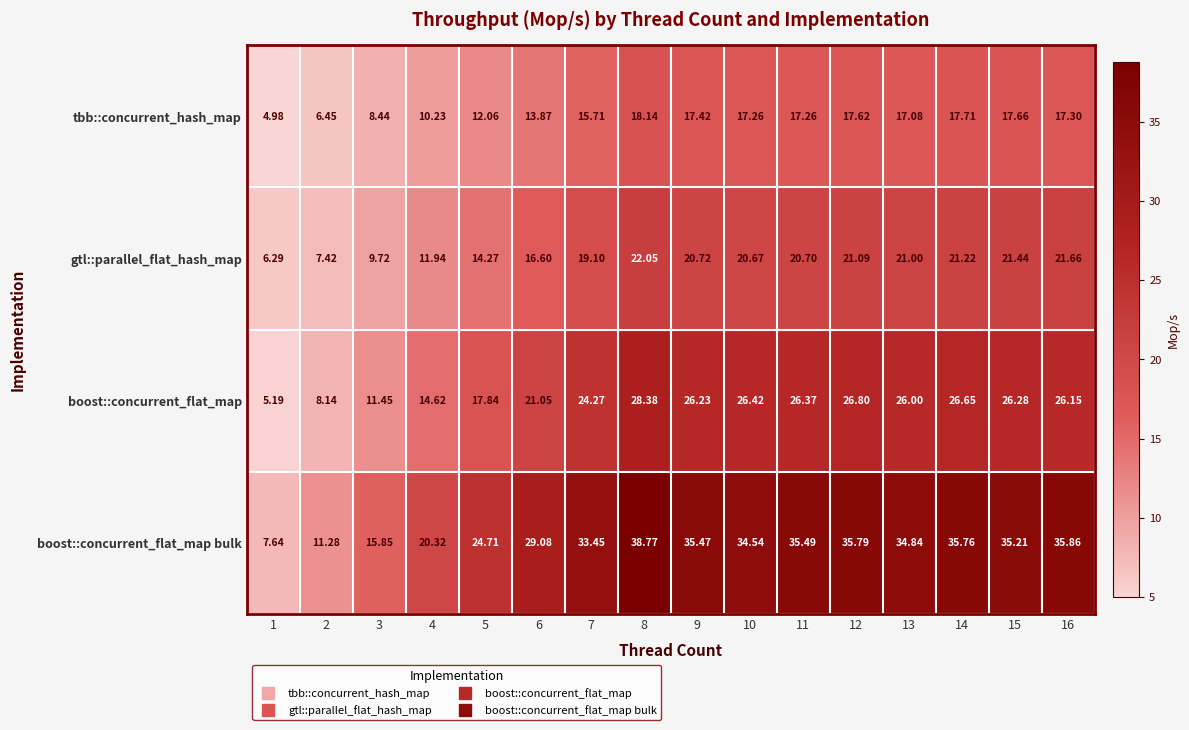

At which category is the sum across all series the highest?

8